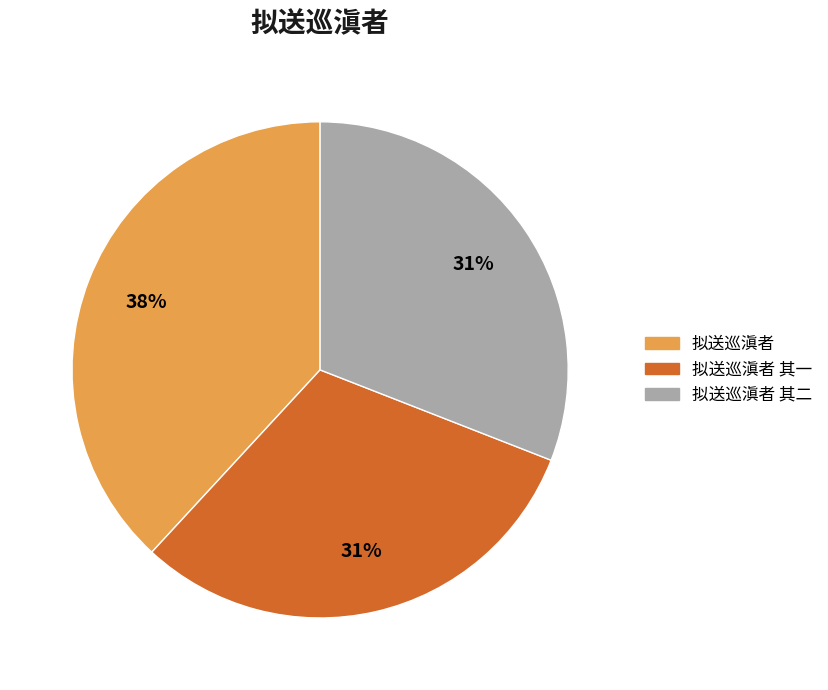

What percentage is the 拟送巡滇者 其一 slice, to the nearest percent?

31%